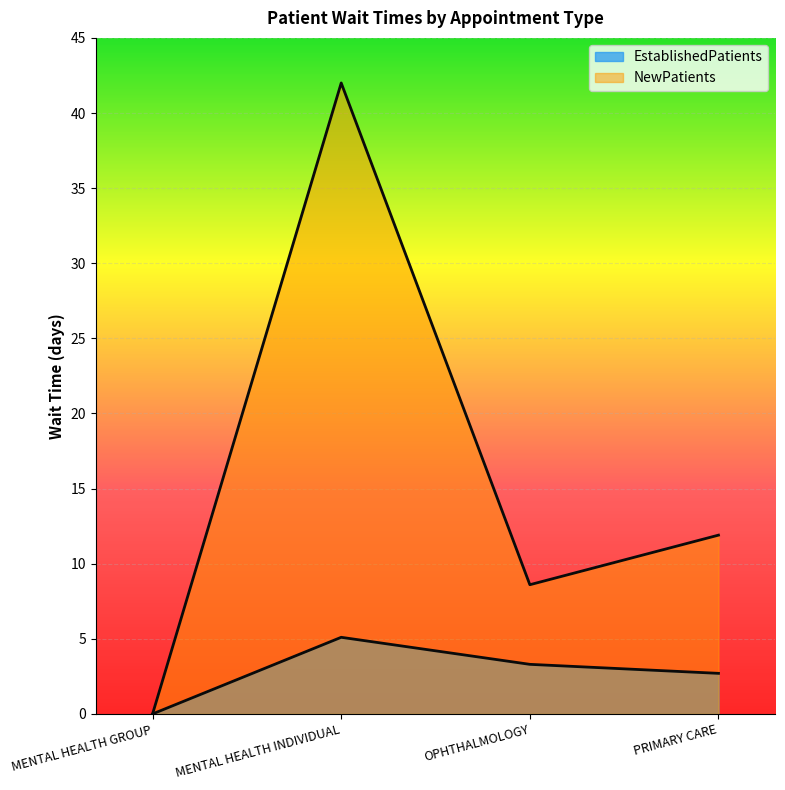

At which label does EstablishedPatients reach its minimum?

MENTAL HEALTH GROUP